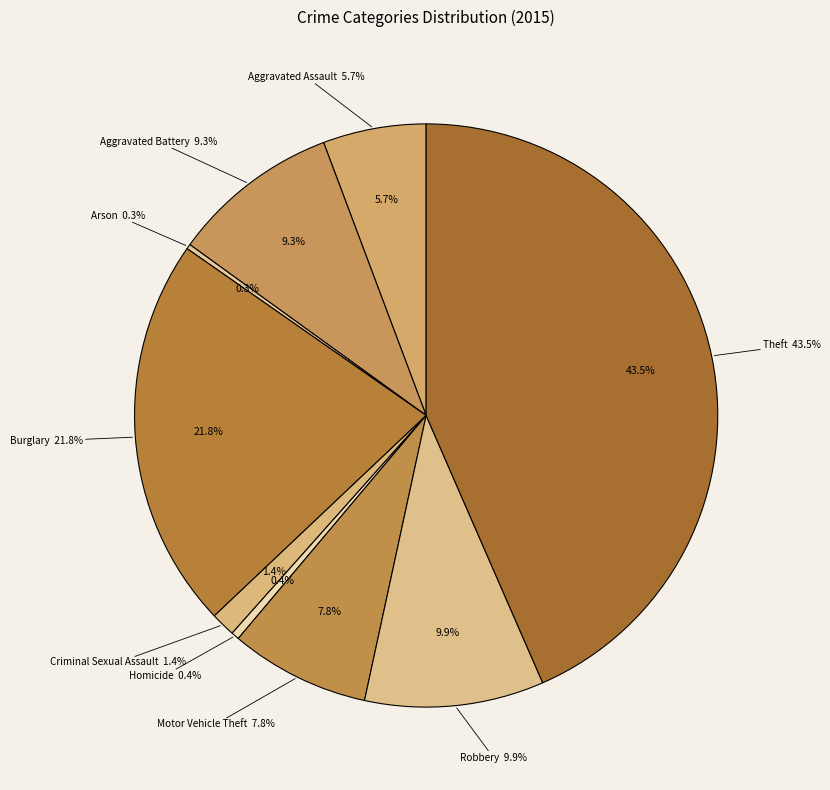

The Criminal Sexual Assault slice represents 11% of the pie. True or false?

False